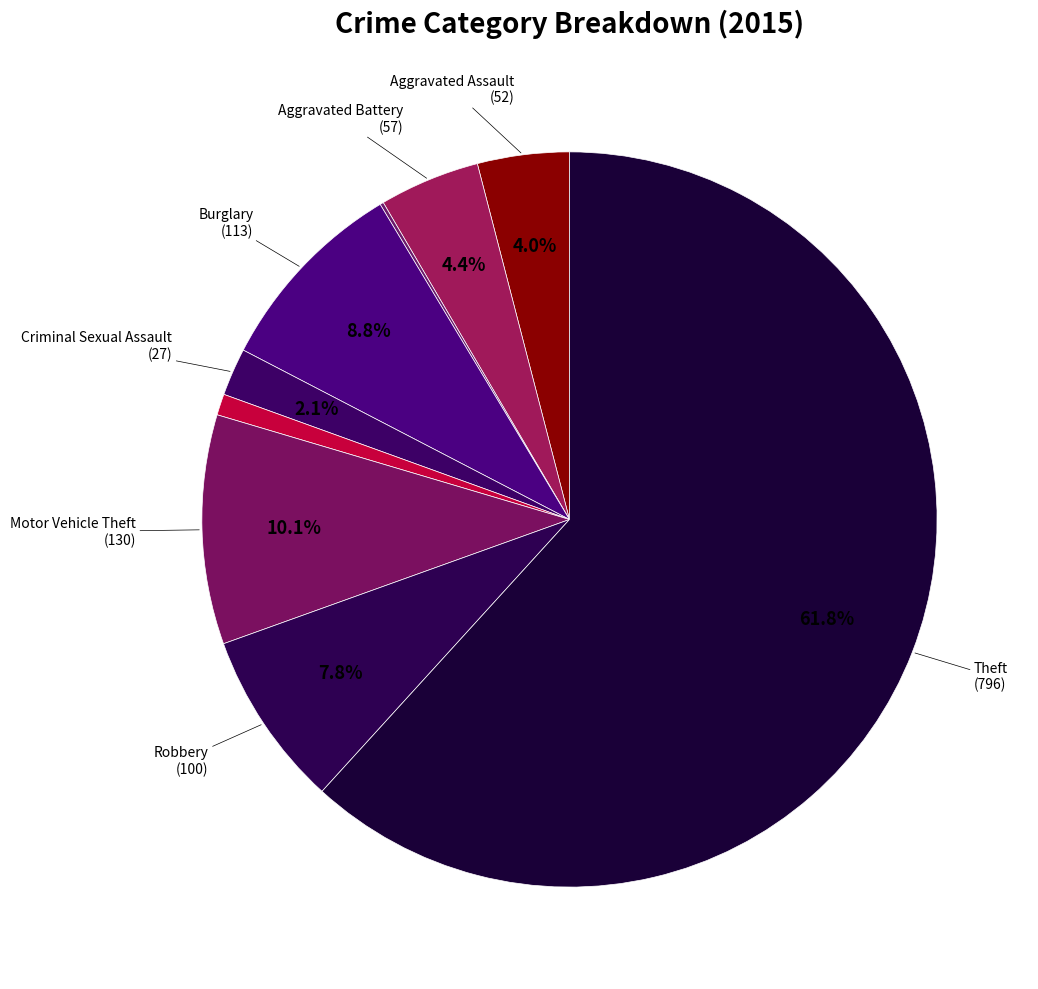

How many segments does this pie chart have?

9